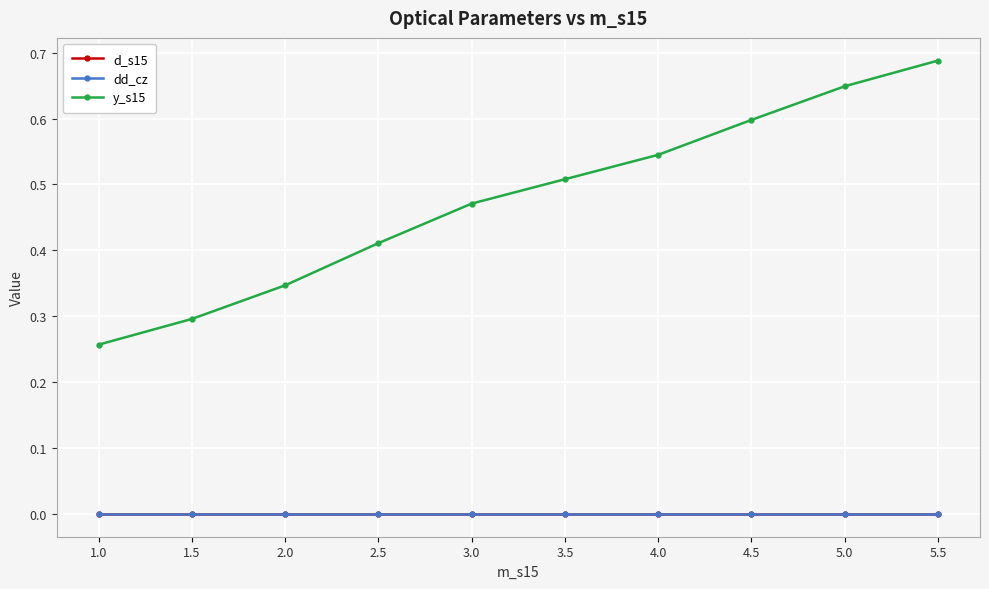

Which series has the widest spread of values?

y_s15